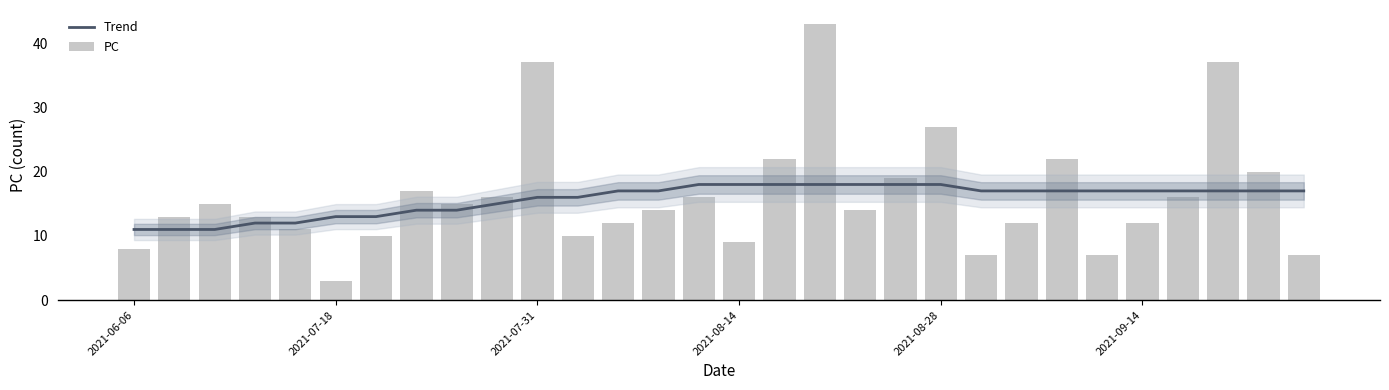

True or false: Trend has a value of 18 at 19.

True